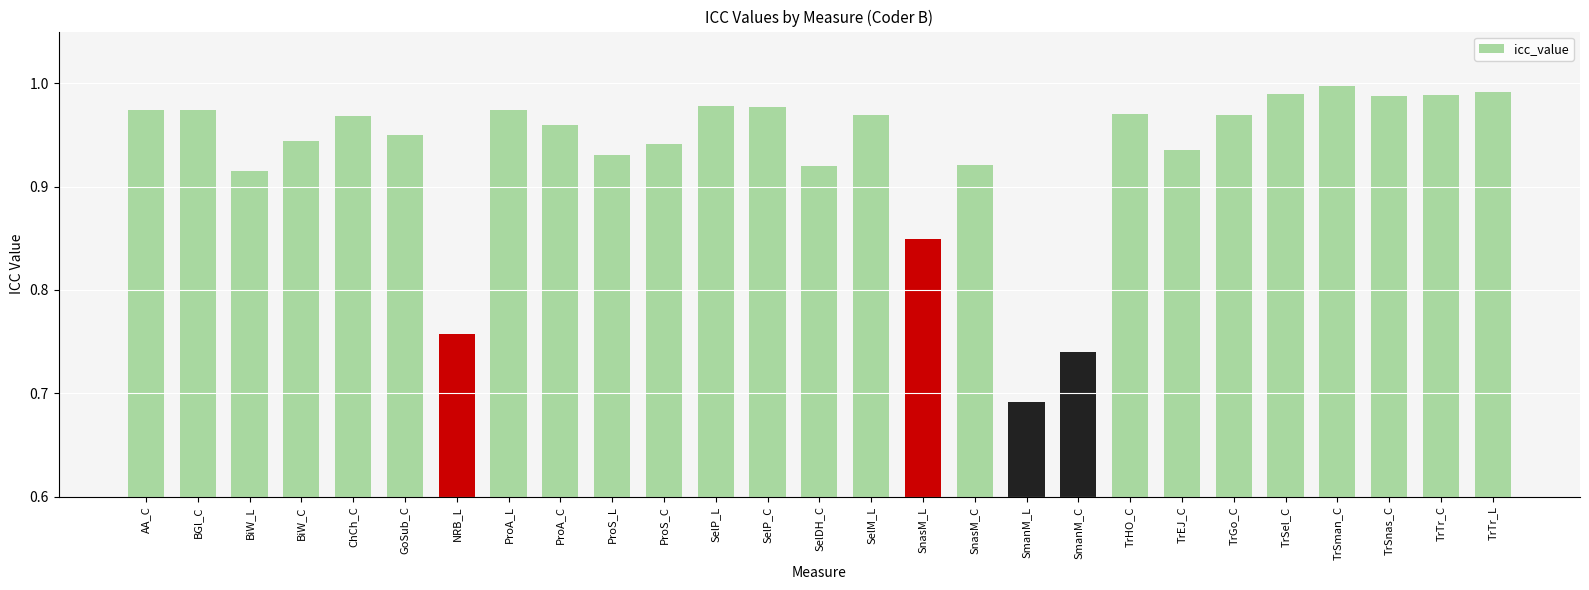

At which label is the value closest to 0?

SmanM_L